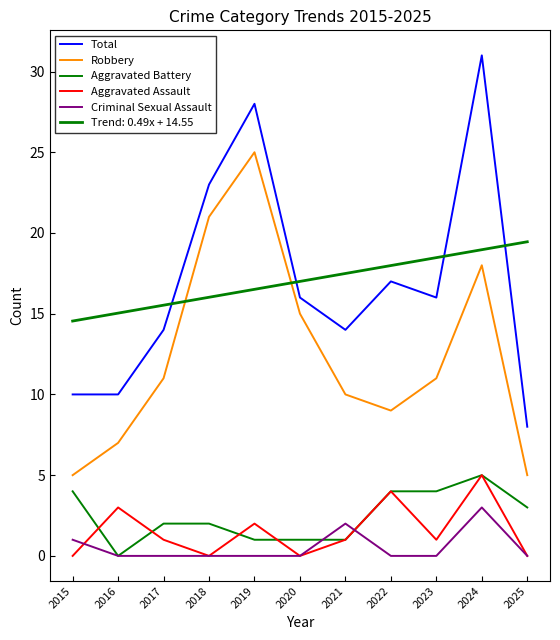

Does the chart display data point markers on the line(s)?

No